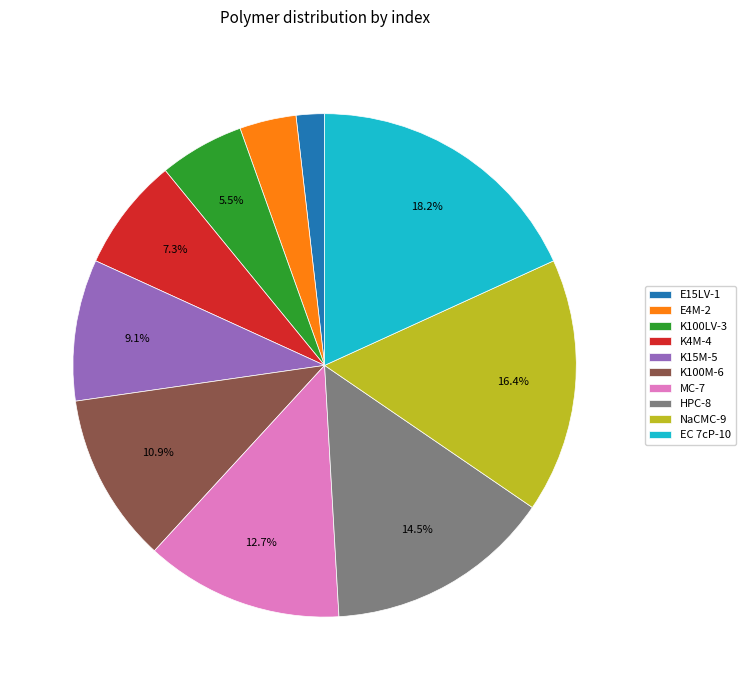

To the nearest percent, what portion does NaCMC represent?

16%